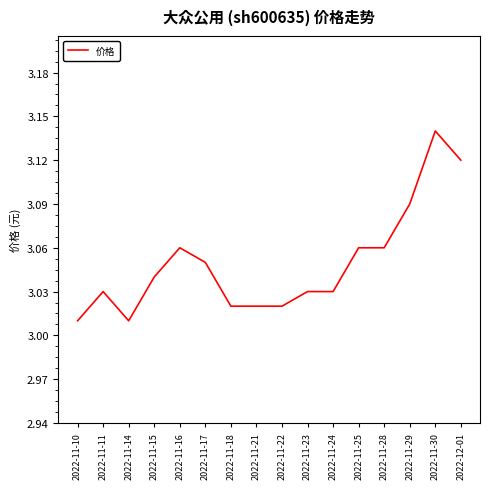

What position from the left is 2022-11-29?

14